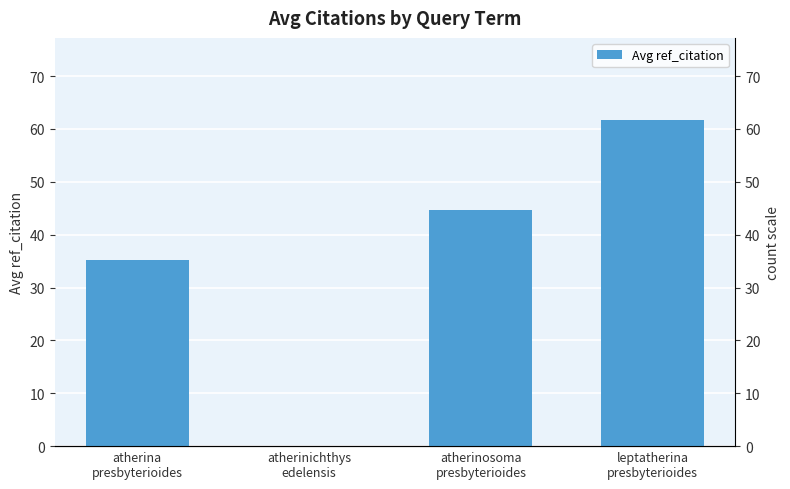

Count the number of data series in this chart.

1